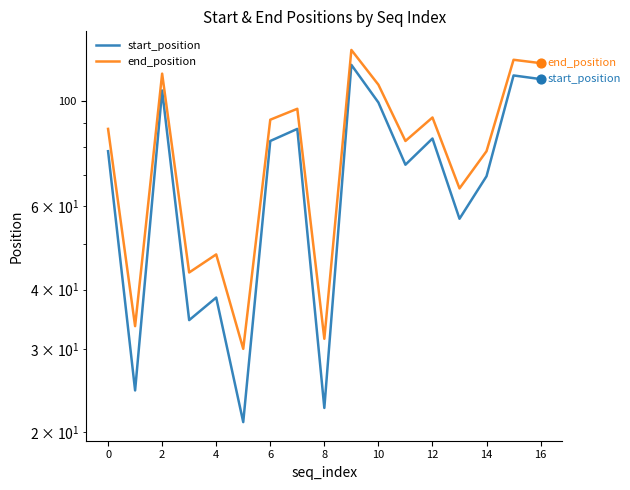

What is the total value across all series at 16?

248.0